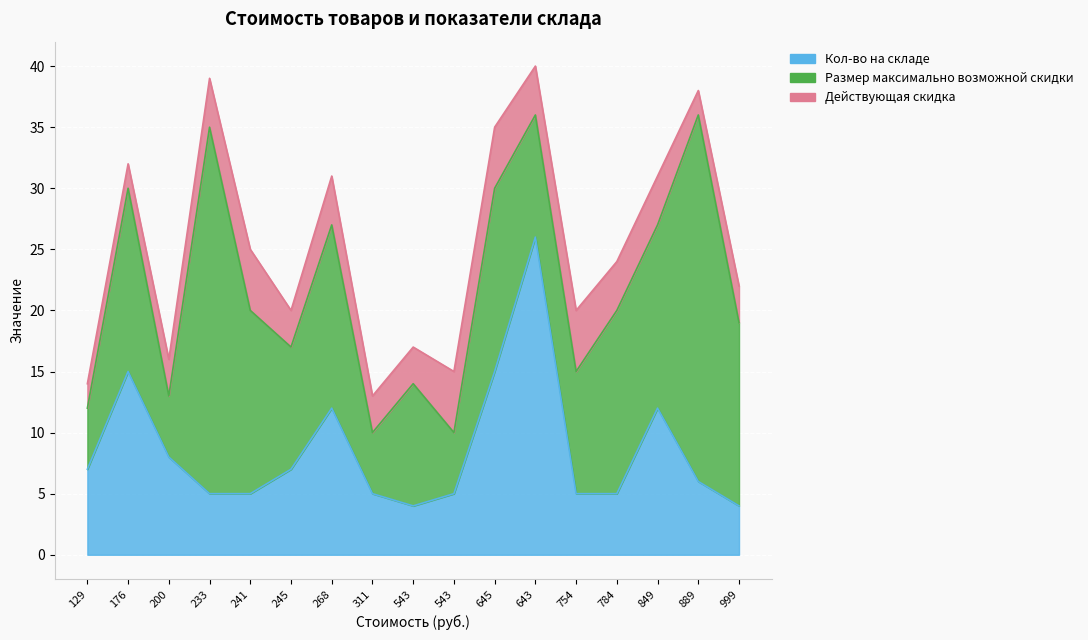

How many times do Кол-во на складе and Размер максимально возможной скидки cross each other?

2